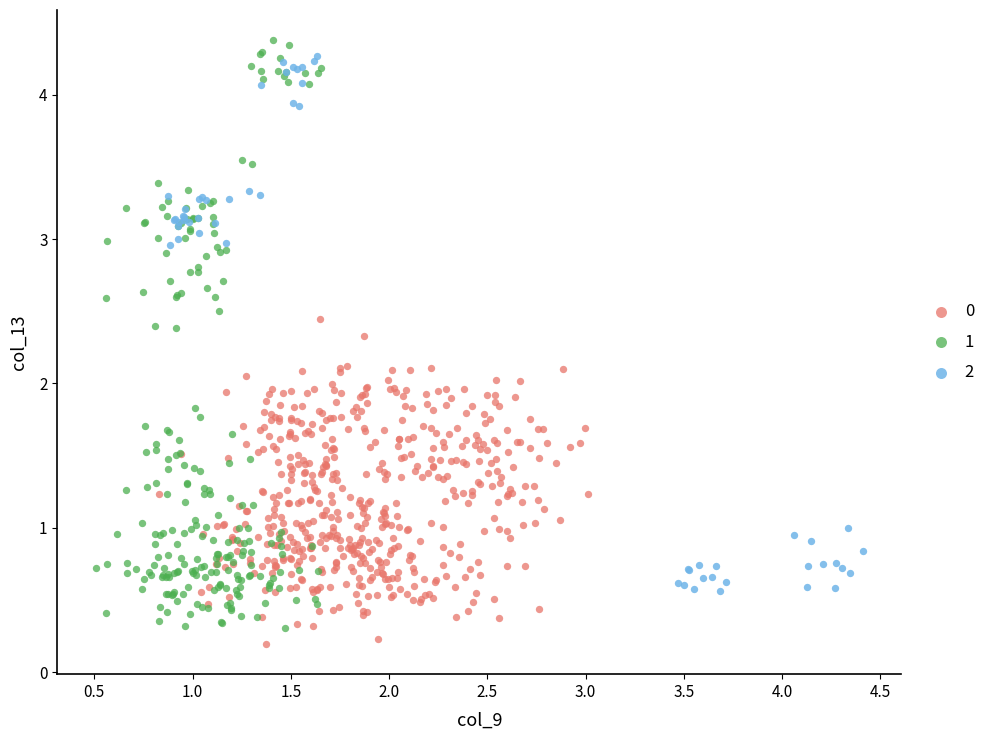

What are all the series names shown in the legend?

0, 1, 2